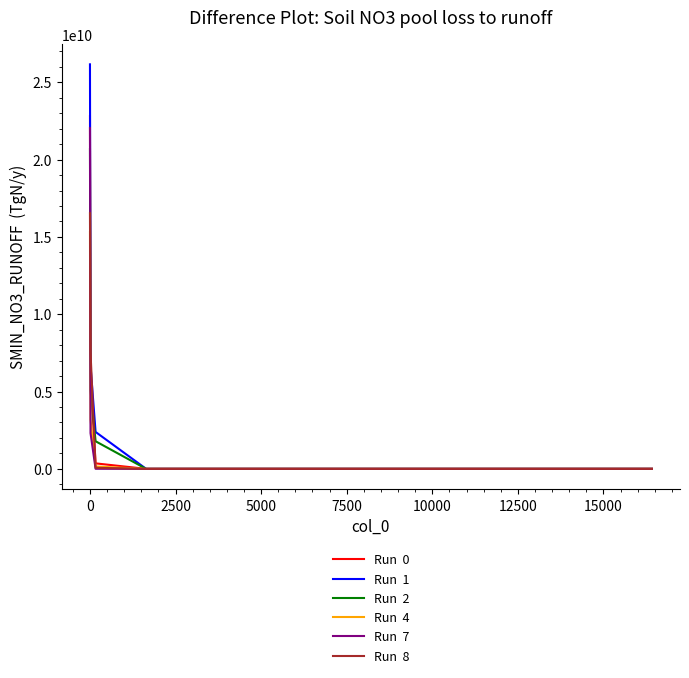

Is this an area chart (filled region under the line)?

No